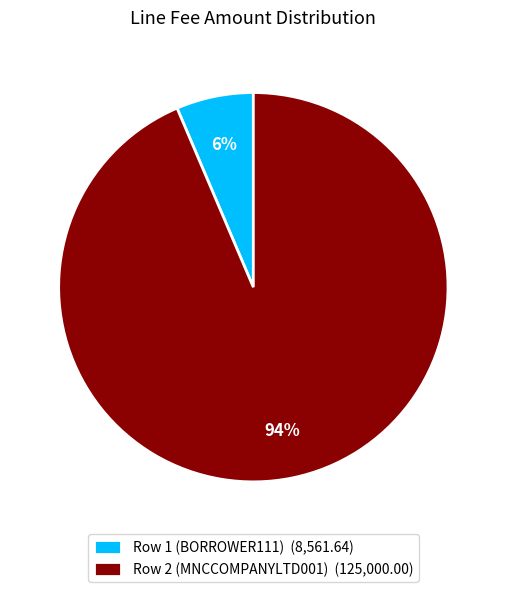

What is the smallest slice in the pie chart?

Row 1 (BORROWER111)